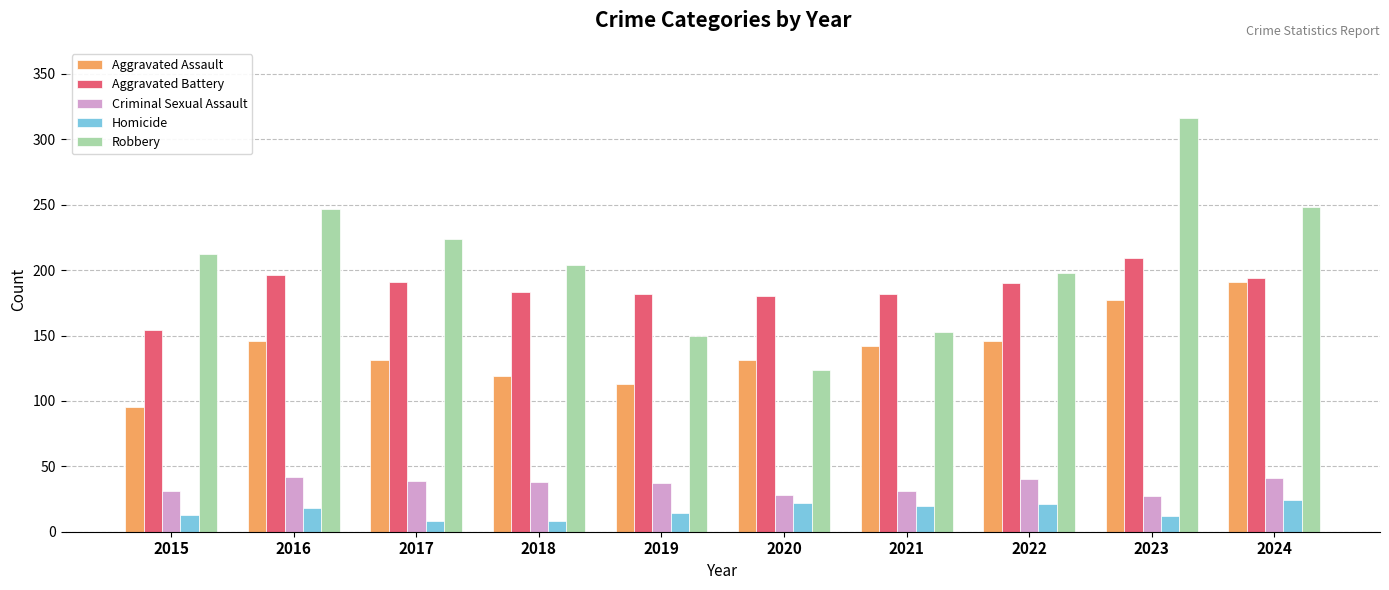

What is the difference between the second highest and second lowest values in the Aggravated Battery series?

16